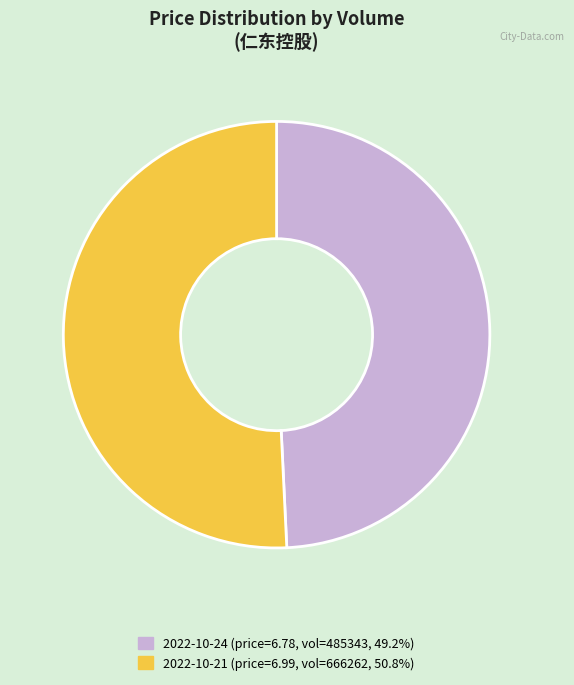

How many segments does this pie chart have?

2